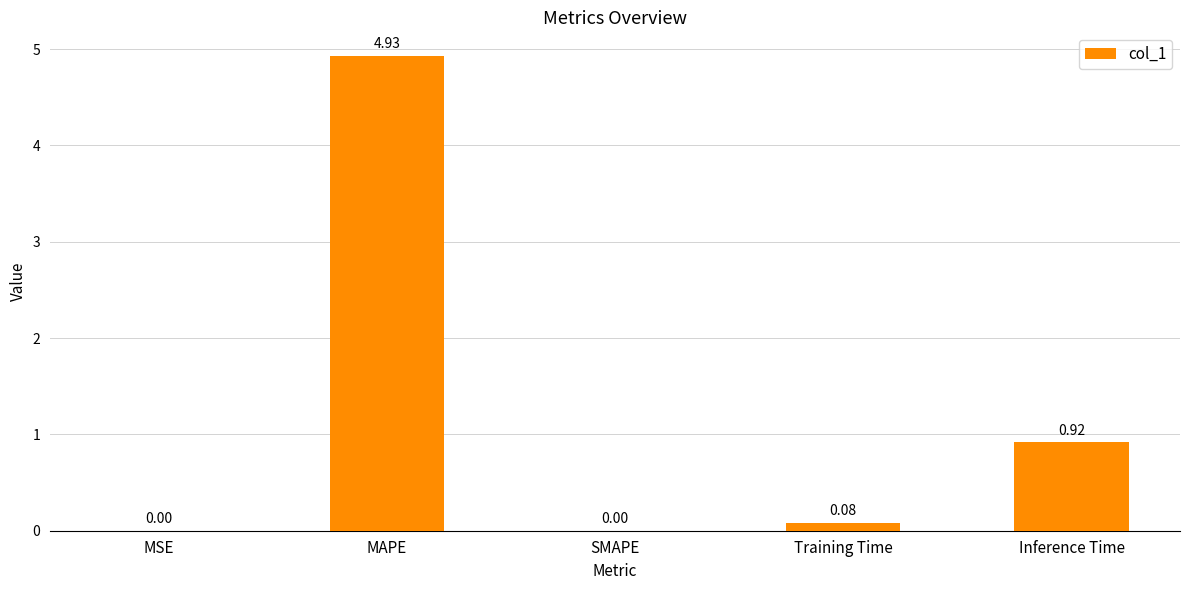

At which category does the chart reach its peak across all series?

MAPE